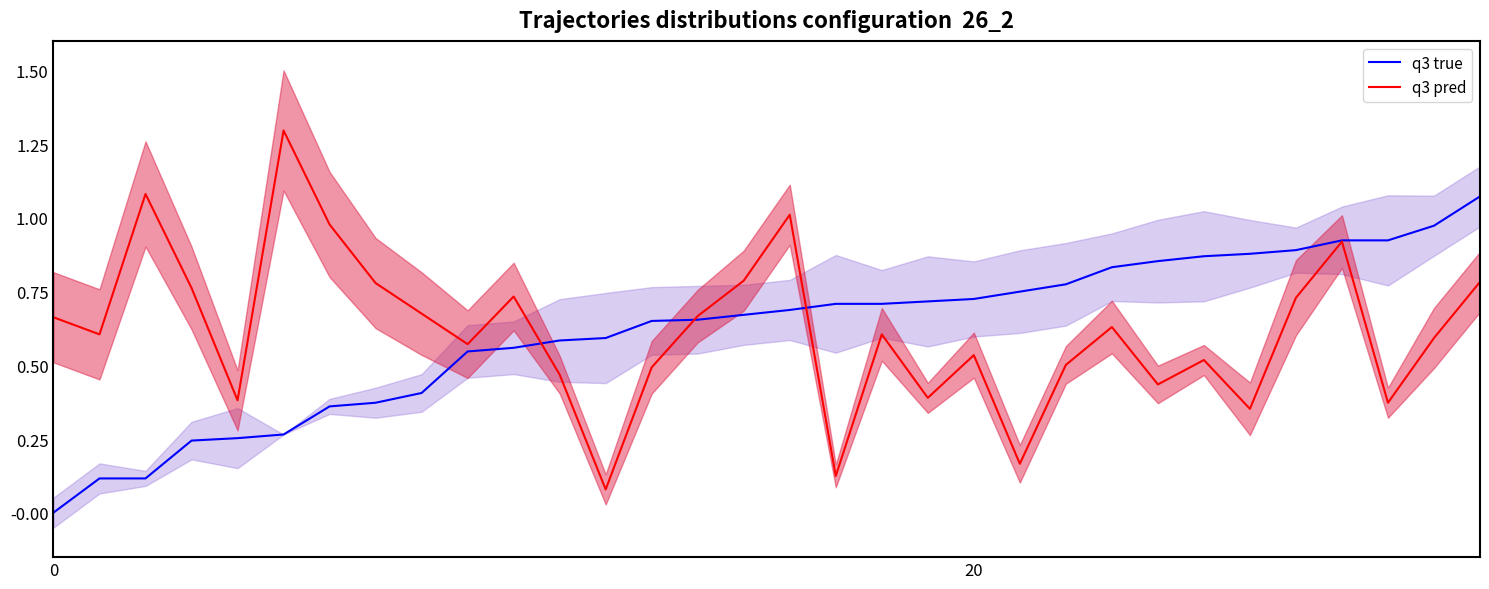

Does the chart display data point markers on the line(s)?

No